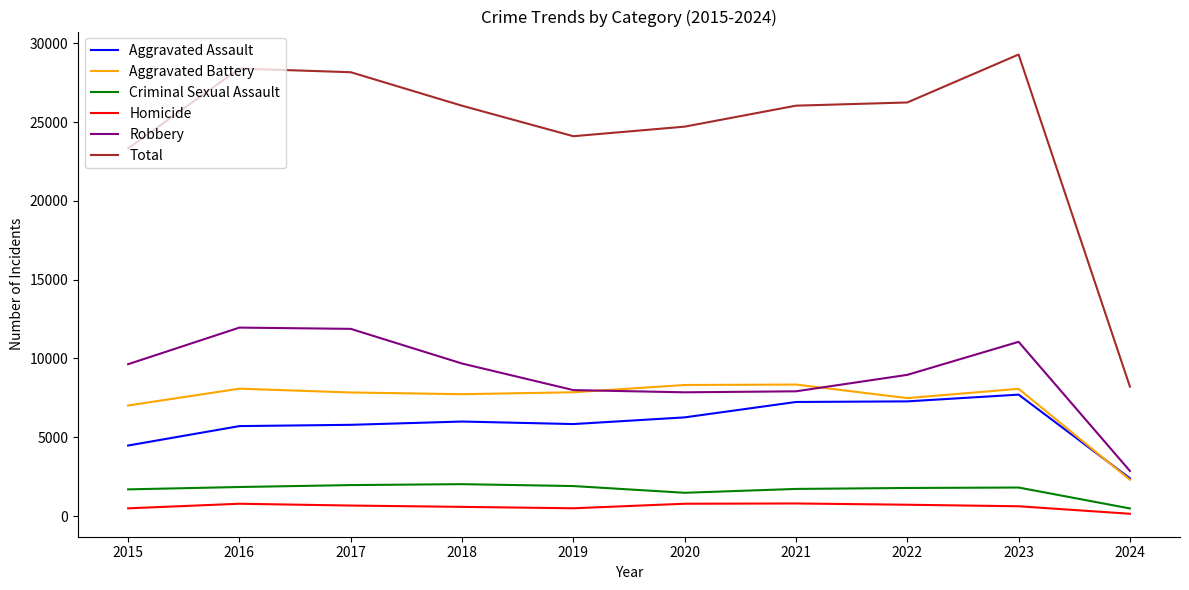

Read the Criminal Sexual Assault value at 2018.

2029